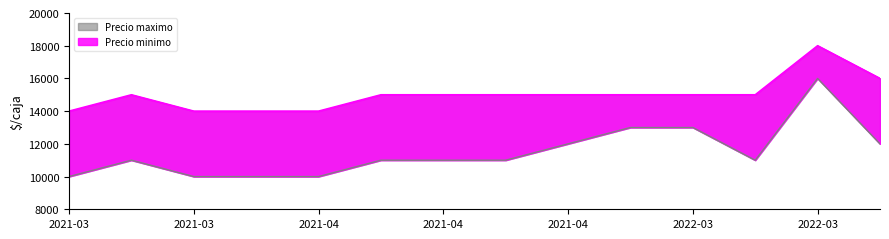

What is the value of the Precio maximo point at the 13th from the left?

18000